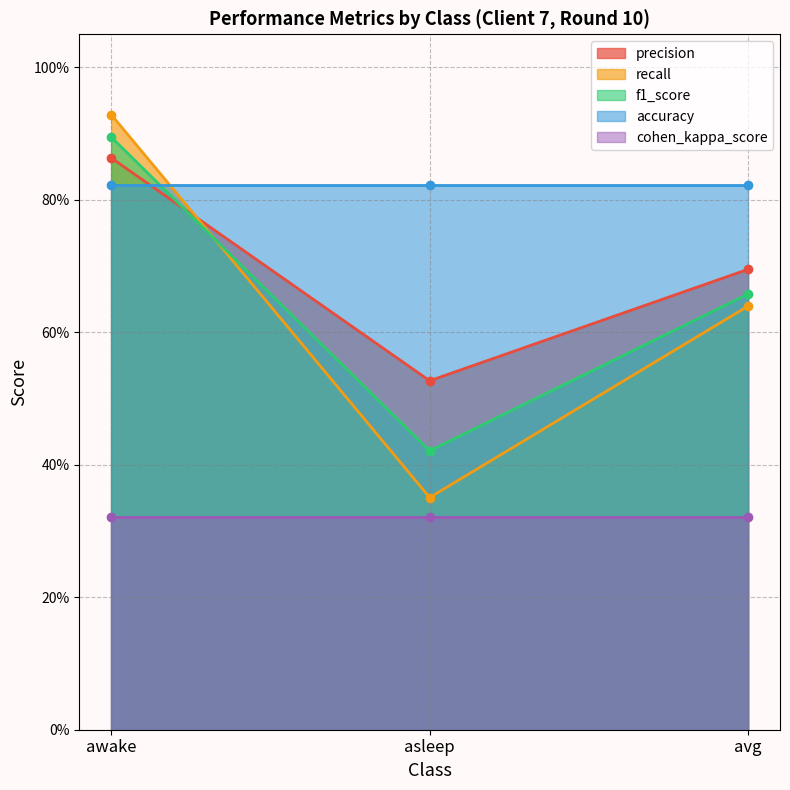

Where is recall nearest to the value 0?

asleep